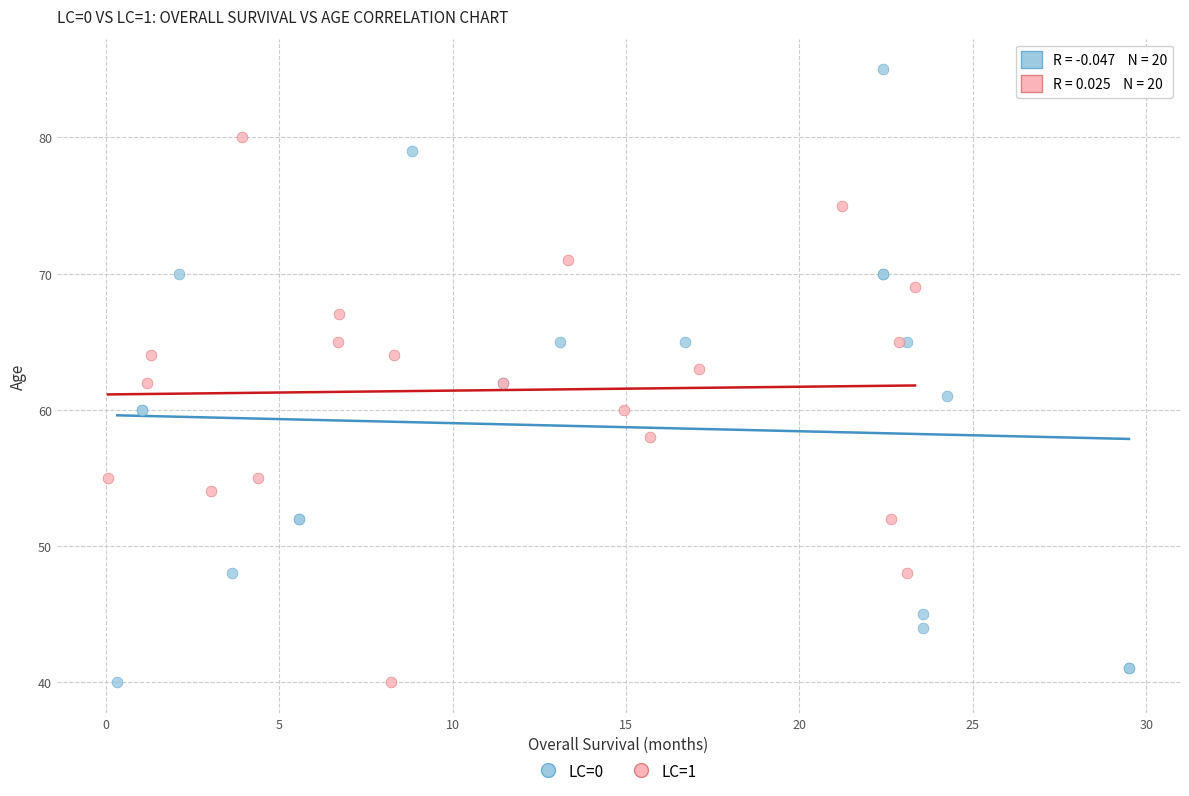

What are all the series names shown in the legend?

LC=0, LC=1